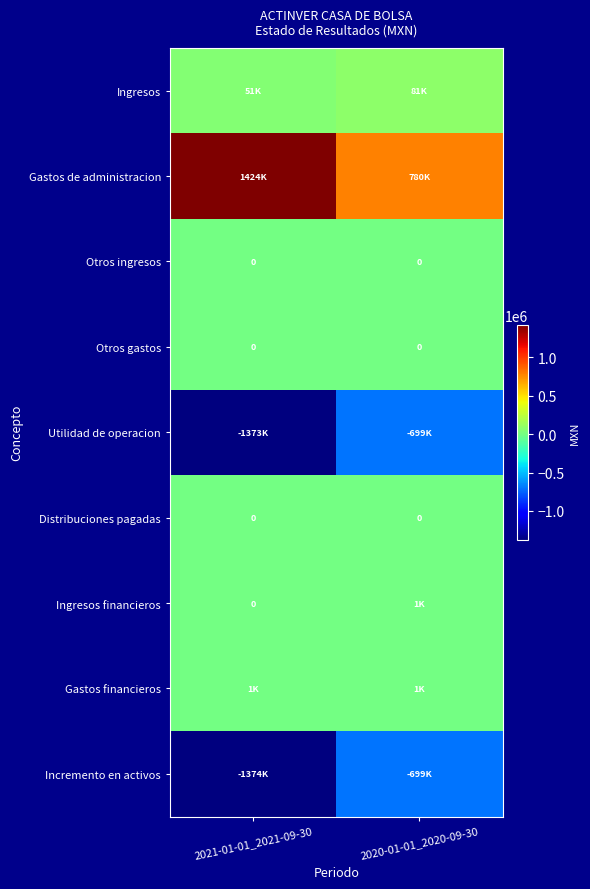

Rank the categories by Distribuciones pagadas value from lowest to highest.

2021-01-01_2021-09-30, 2020-01-01_2020-09-30